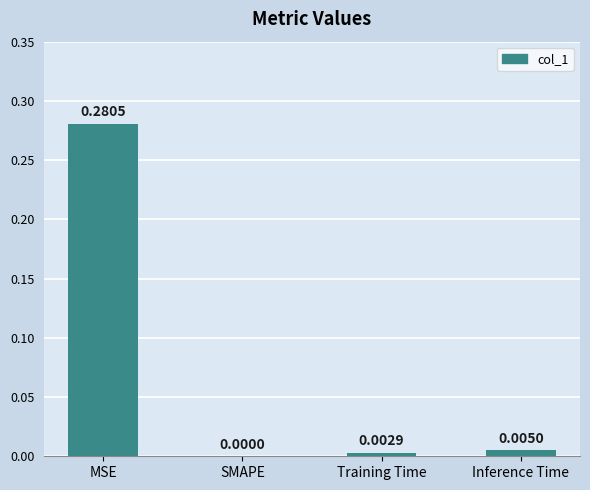

Which category has the highest value across all series?

MSE